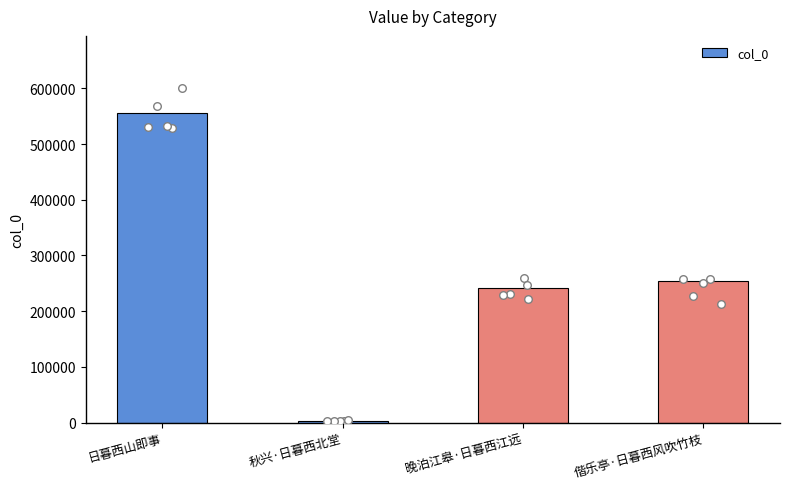

What is the change in value from 秋兴·日暮西北堂 to 晚泊江皋·日暮西江远?

+237938